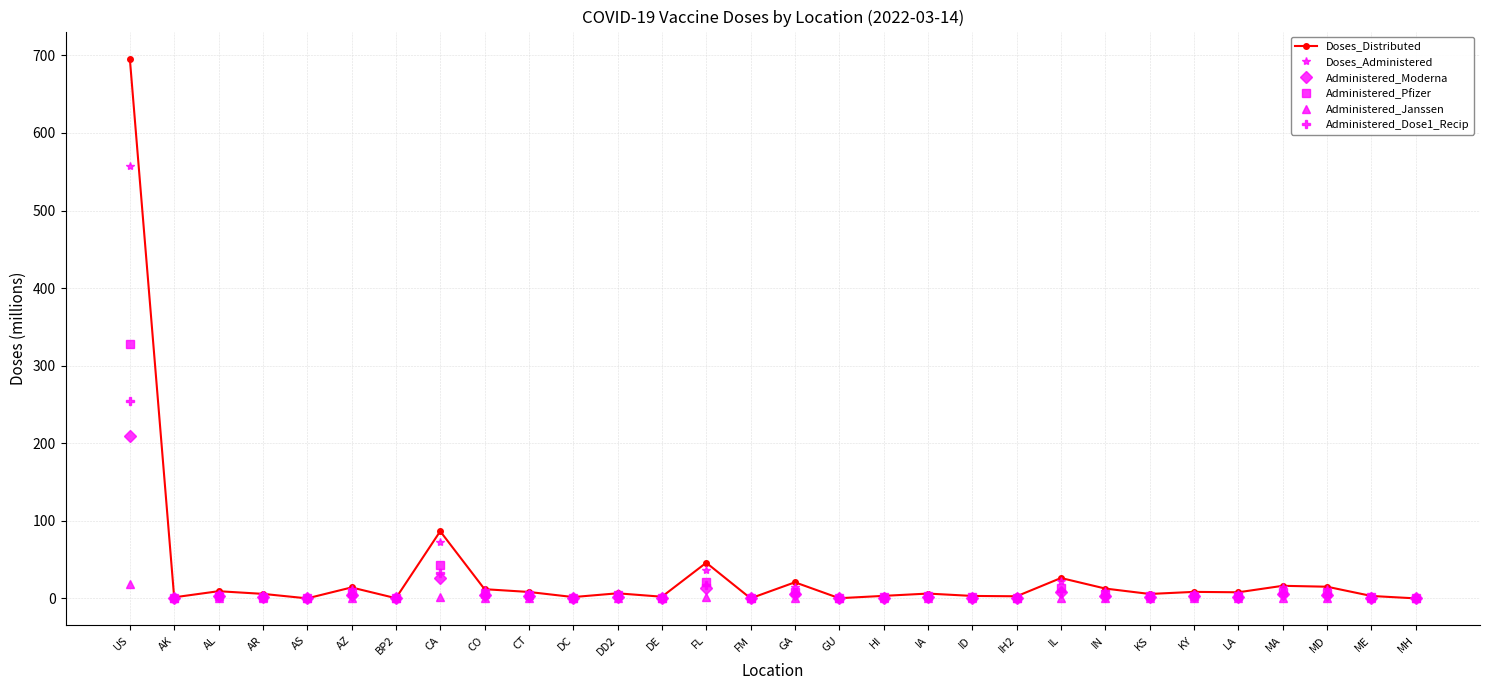

Which series has the largest range (max minus min)?

Doses_Distributed